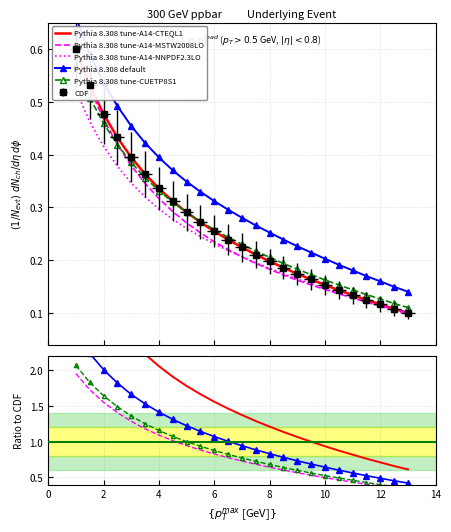

What is the greatest value displayed?

0.6